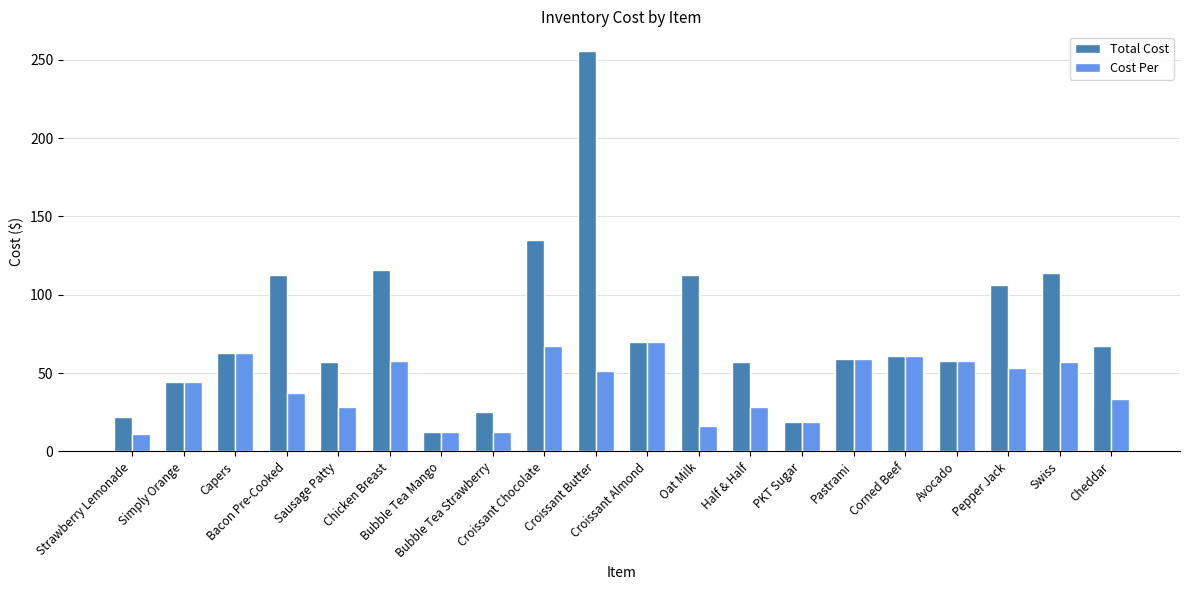

What is the total value across all series at Sausage Patty?

86.0